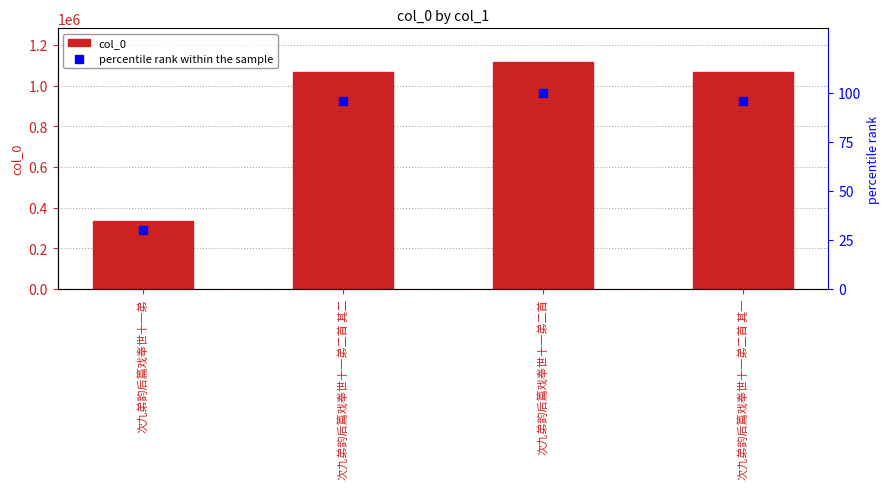

Which series has the largest total across all categories?

col_0